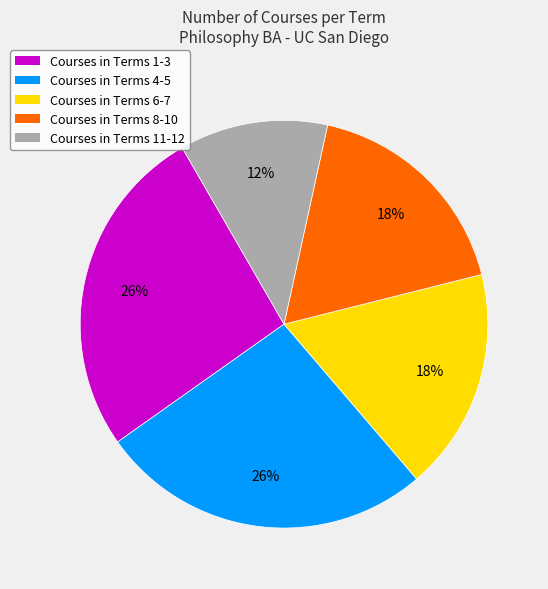

To the nearest percent, what is the average slice percentage?

20%